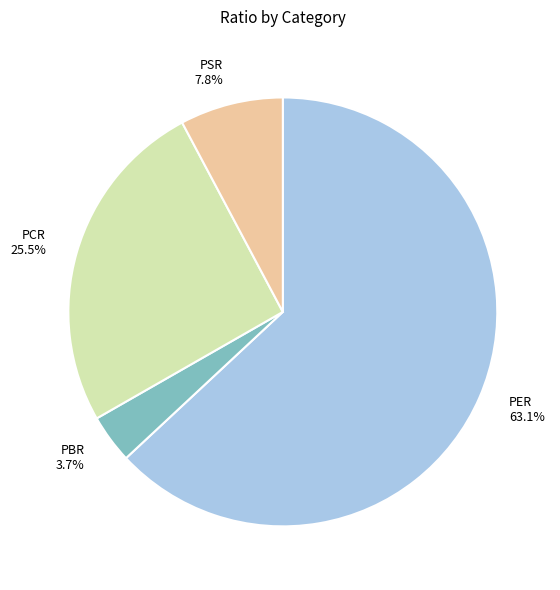

Which category has the smallest portion of the pie?

PBR